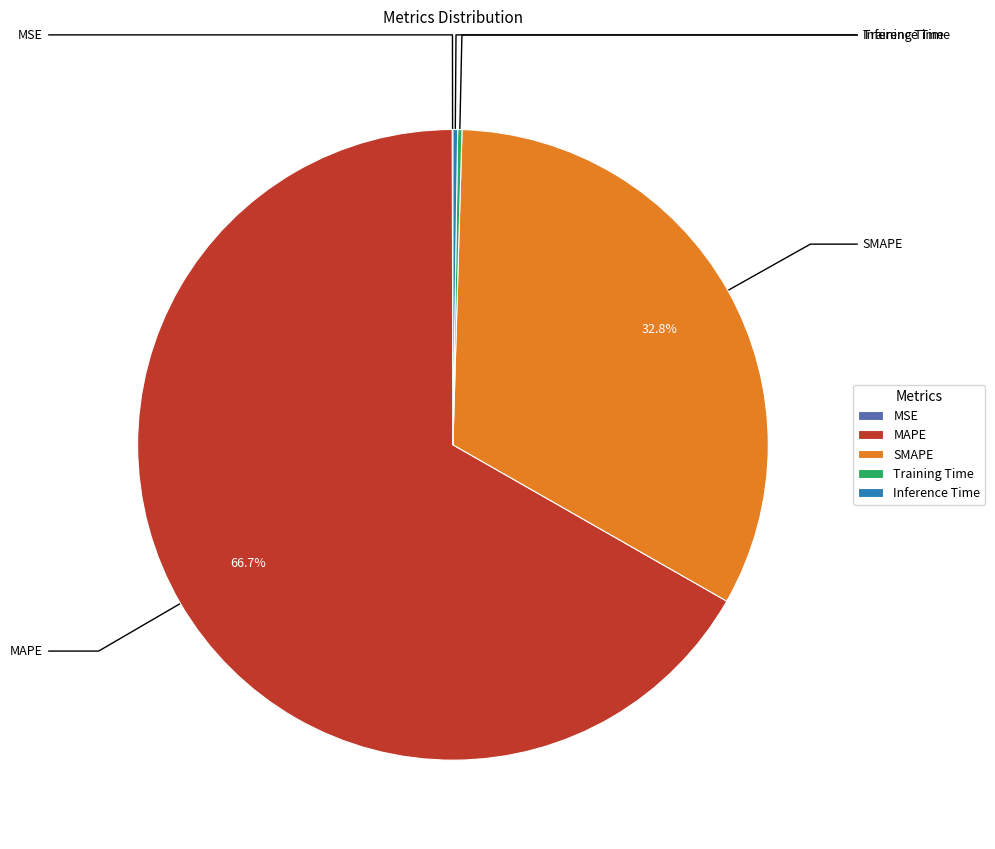

How many segments does this pie chart have?

5